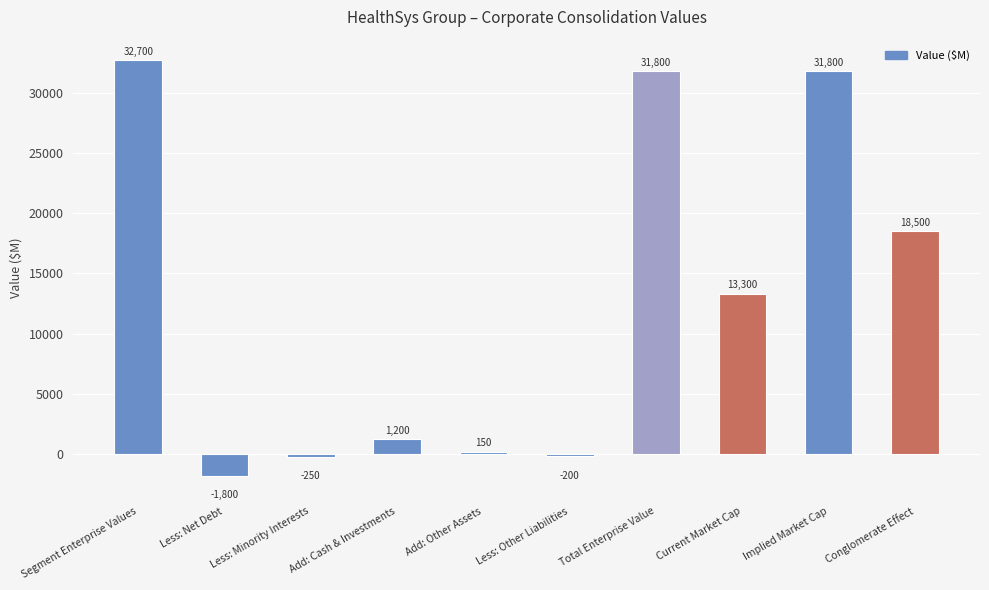

Reading left to right, transcribe all the data shown in this chart.

Segment Enterprise Values=32700	Less: Net Debt=-1800	Less: Minority Interests=-250	Add: Cash & Investments=1200	Add: Other Assets=150	Less: Other Liabilities=-200	Total Enterprise Value=31800	Current Market Cap=13300	Implied Market Cap=31800	Conglomerate Effect=18500